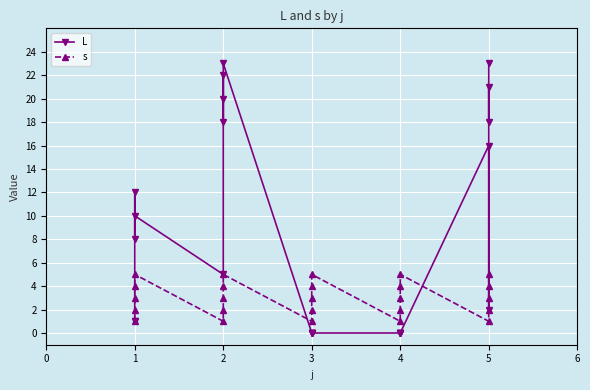

What is the value of the L point at the 6th from the left?

5